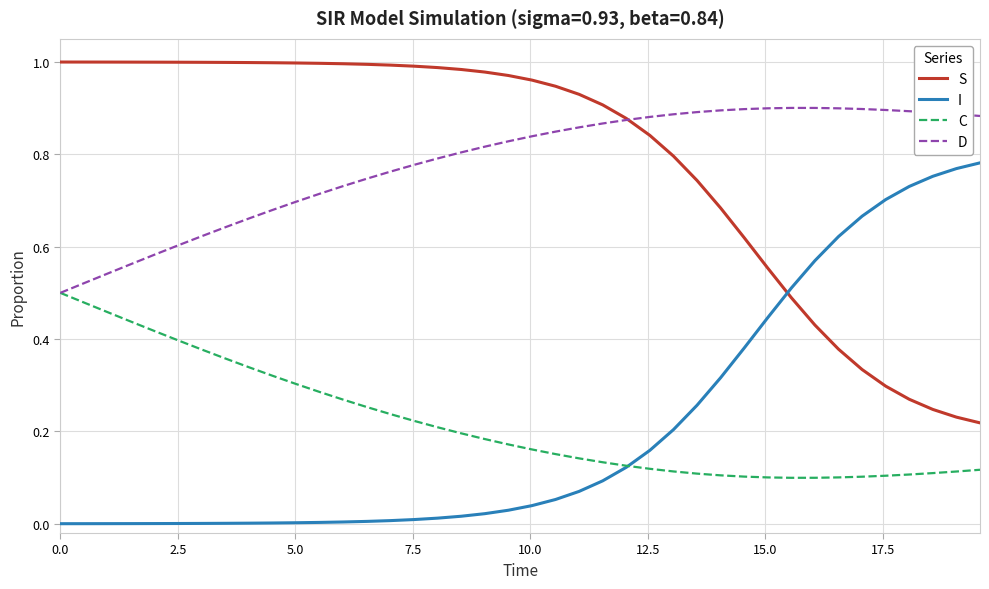

True or false: S and I cross at least once.

True